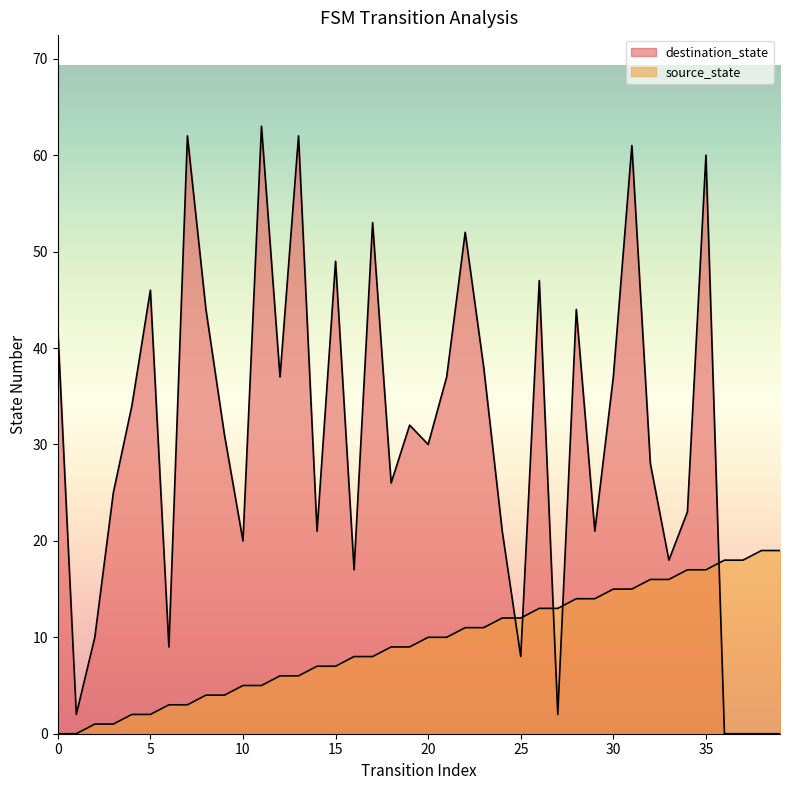

What is the difference between the highest and lowest values at 13?

56